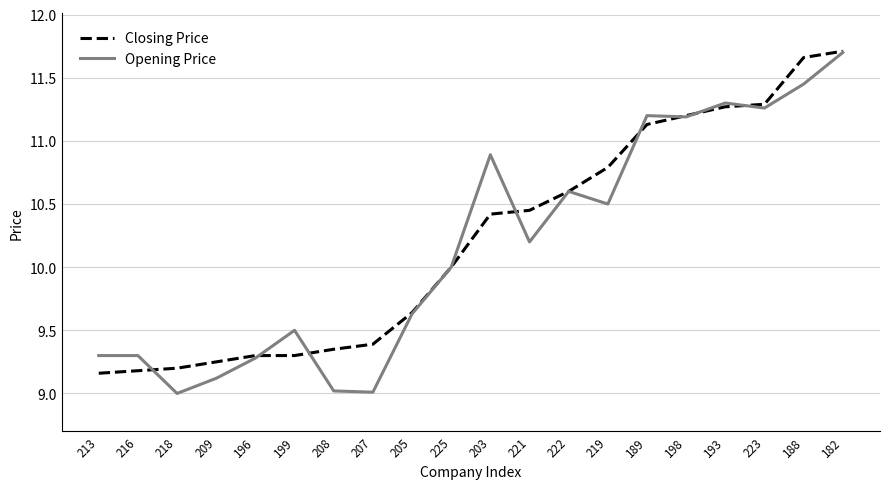

What is the average value of the Opening Price series?

10.2